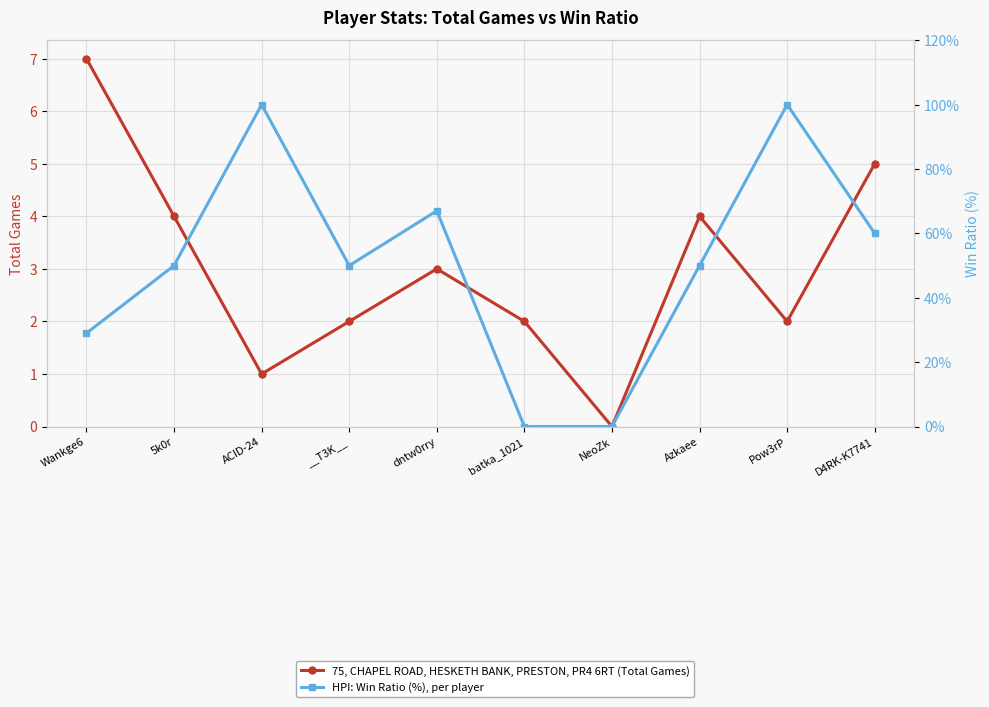

Rank the series at batka_1021 from lowest to highest value.

HPI: Win Ratio (%), per player, 75, CHAPEL ROAD, HESKETH BANK, PRESTON, PR4 6RT (Total Games)